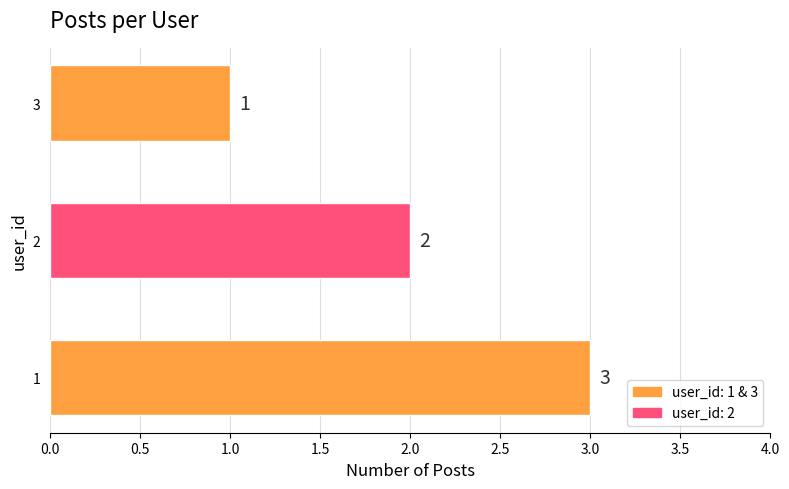

What is the difference between the maximum and second lowest values?

1